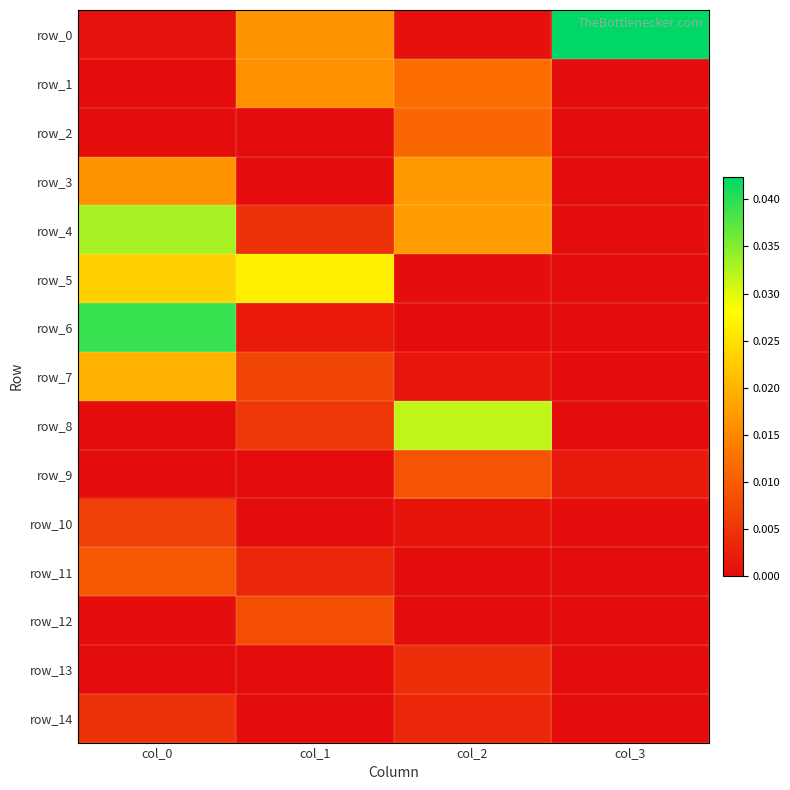

List the labels in order of row_1 value, largest first.

col_1, col_2, col_3, col_0